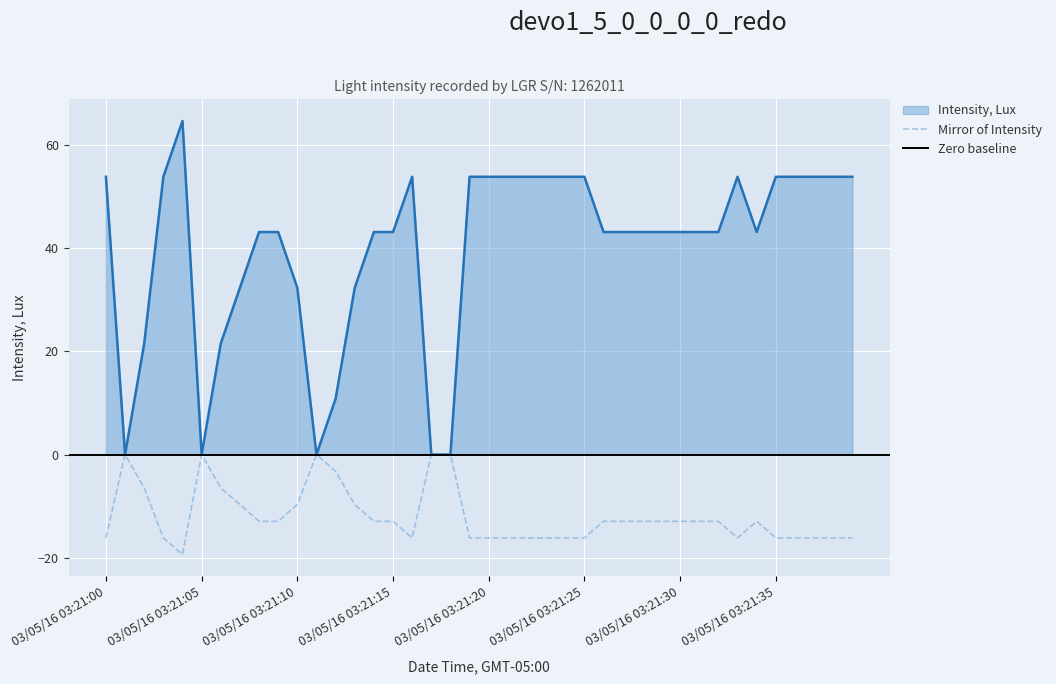

What is the difference between the maximum and minimum values?

64.6